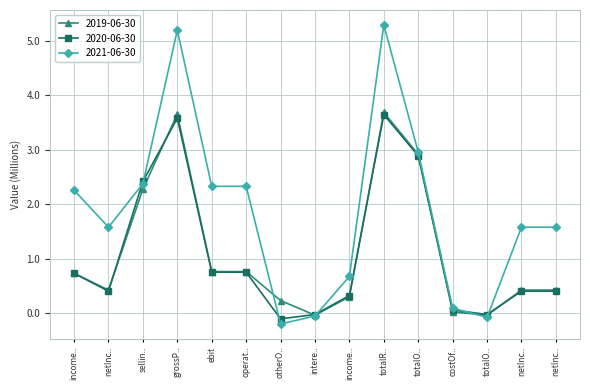

How many series are shown in this chart?

3